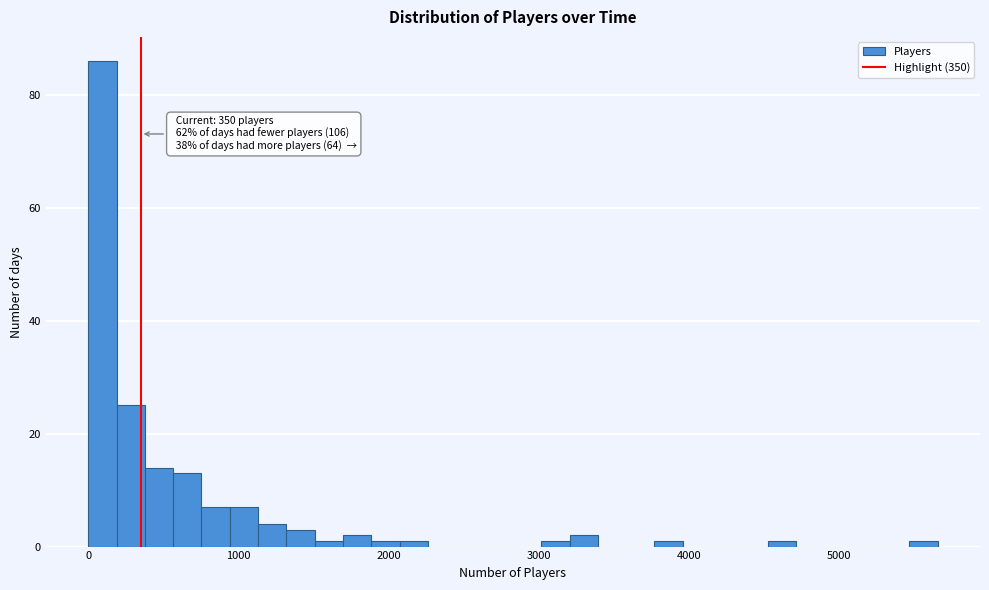

Read against the x-axis, roughly where is the centre of the tallest bar?

100